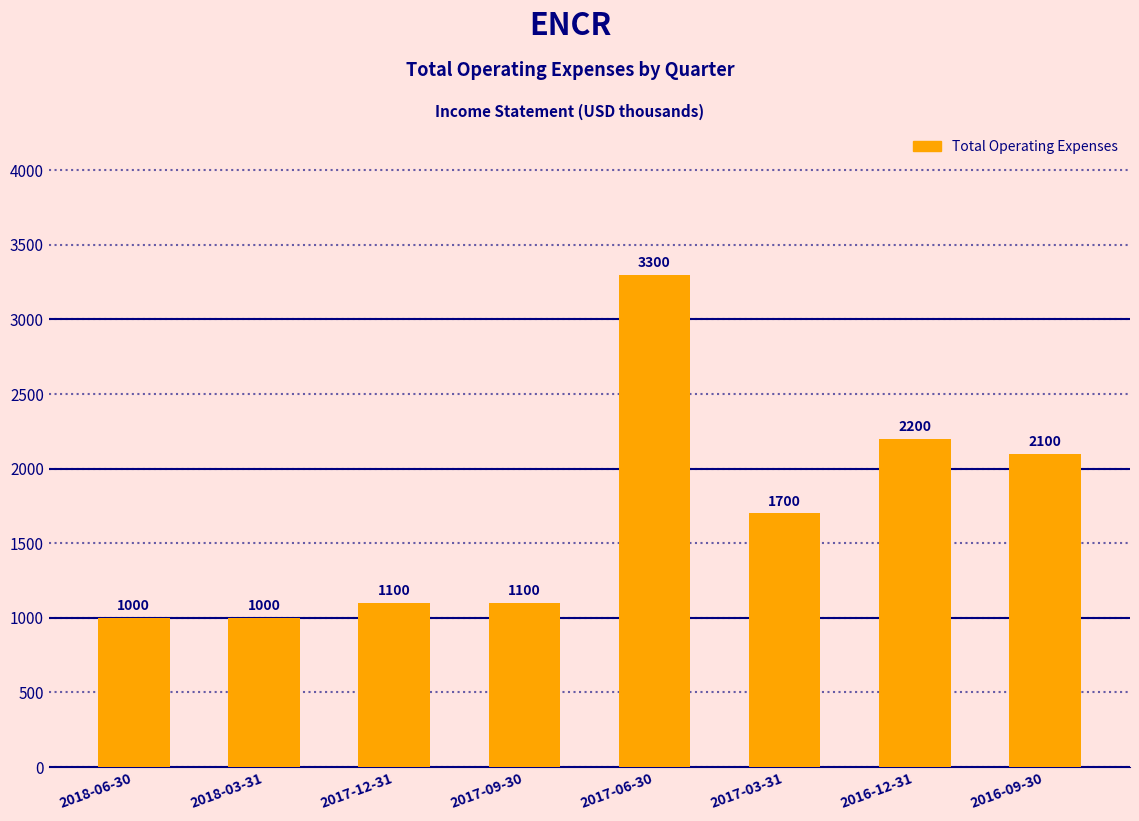

What is the difference between the maximum and minimum values?

2300